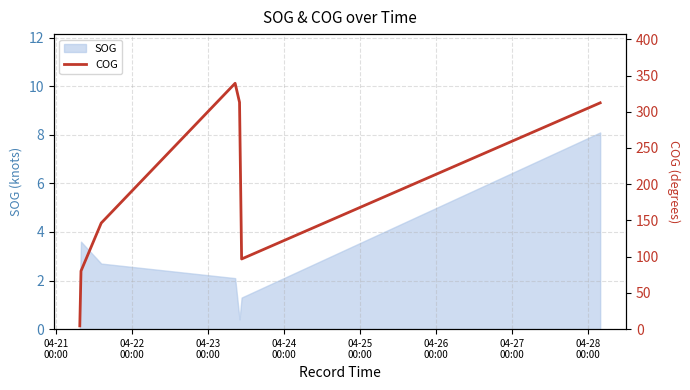

What is the minimum value for SOG?

0.4